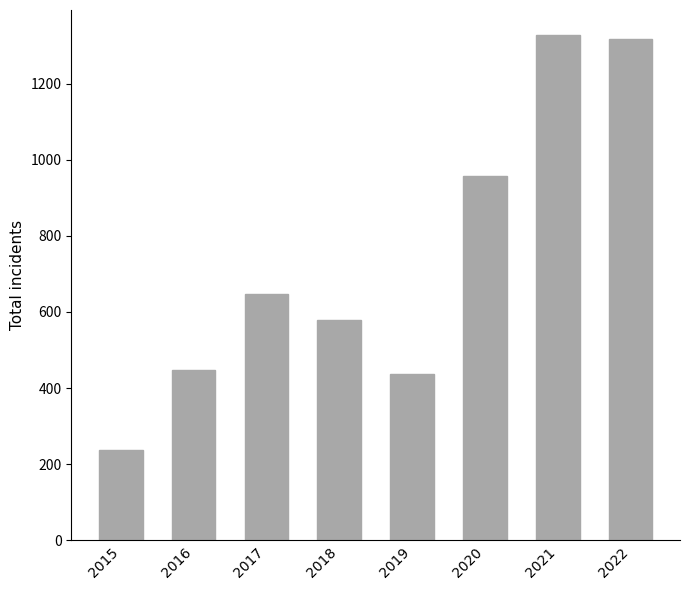

The chart shows a value of 1317 at 2022. True or false?

True